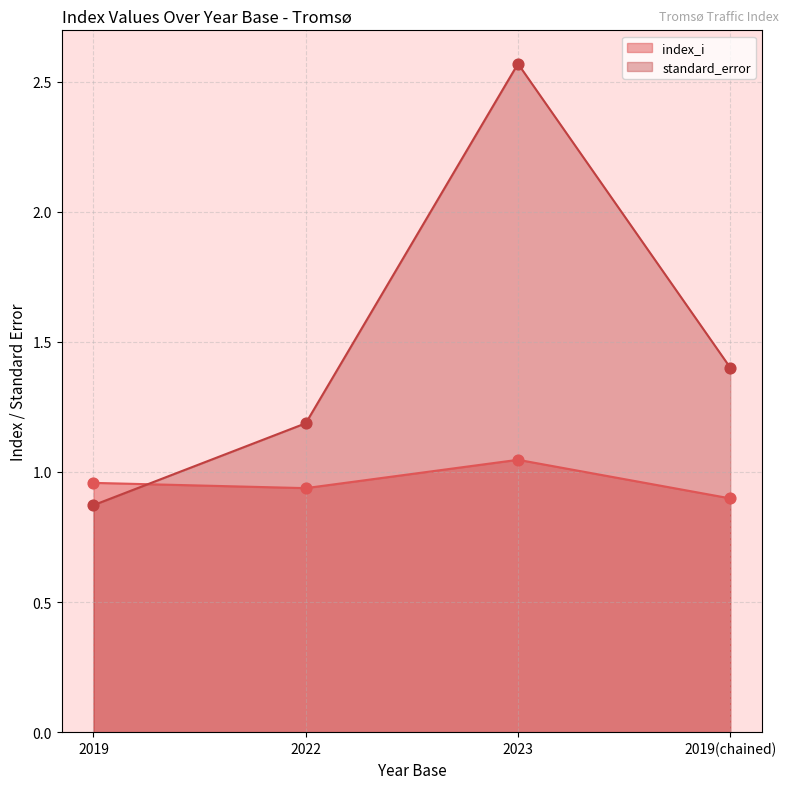

Which series has the largest Y range (max minus min)?

standard_error